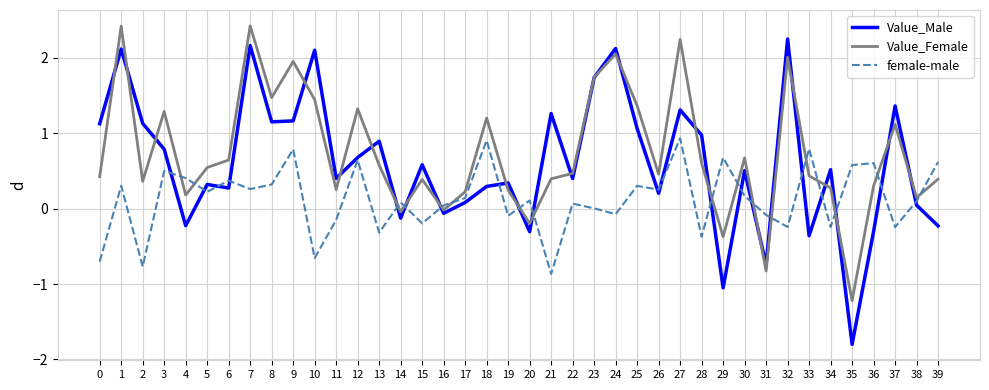

What is the maximum value for Value_Female?

2.4